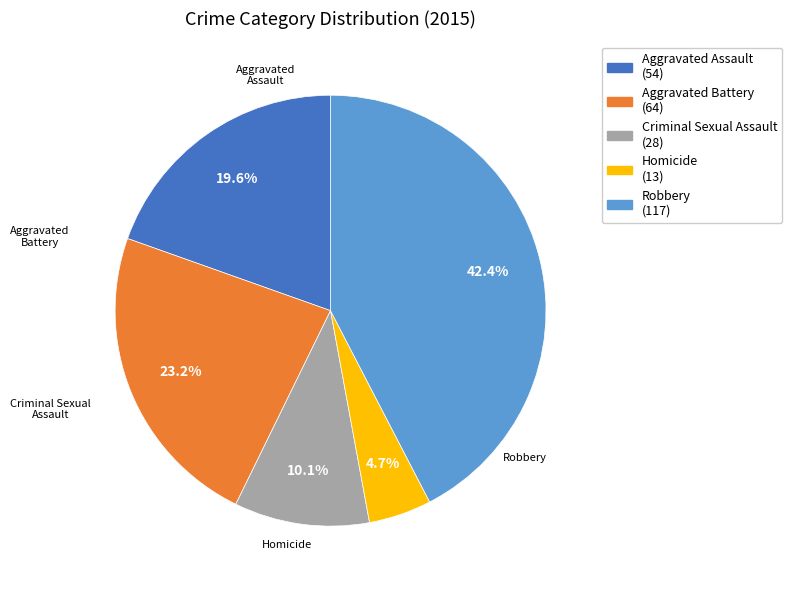

Is there a majority slice in this chart?

No